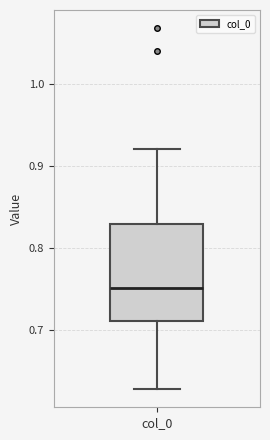

Where is the upper edge of the box for col_0 on the y-axis? The values are not printed on the chart, so give them approximately, as read against the axis.

0.83